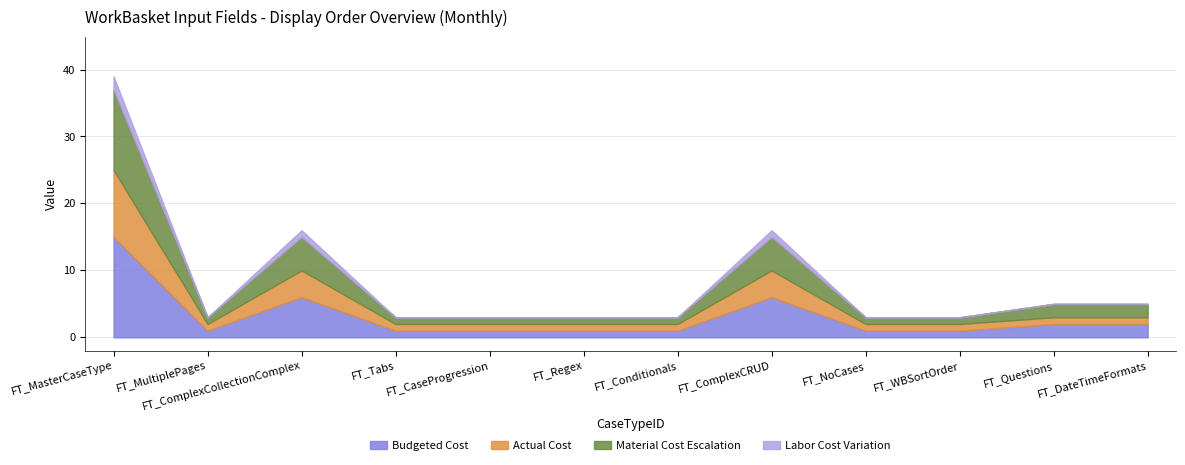

True or false: Material Cost Escalation has more than 0 points higher than both neighbors.

True